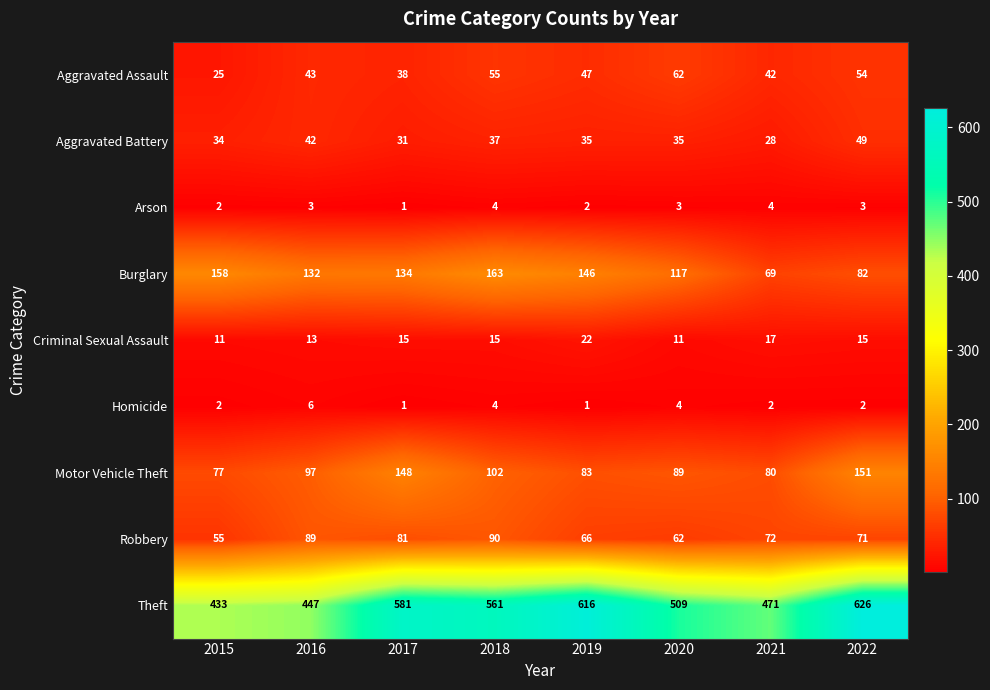

What is the total value across all series at 2021?

785